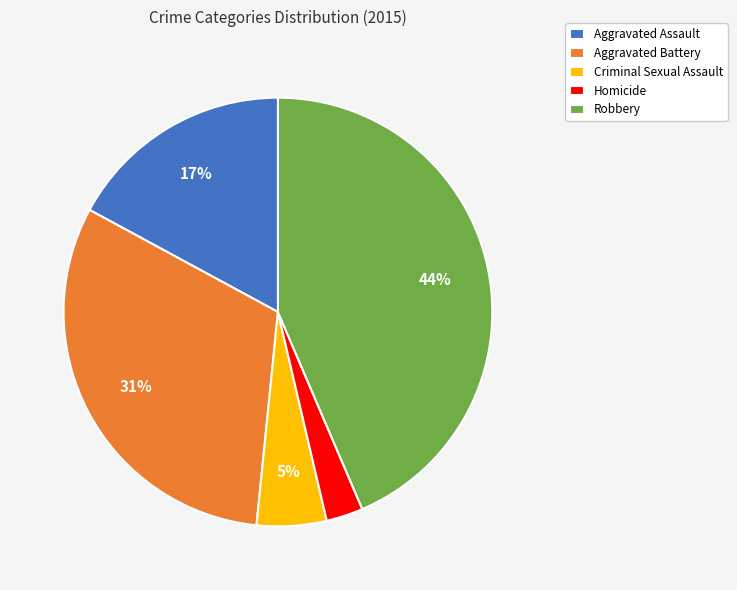

To the nearest percent, what percentage of the pie is Criminal Sexual Assault?

5%